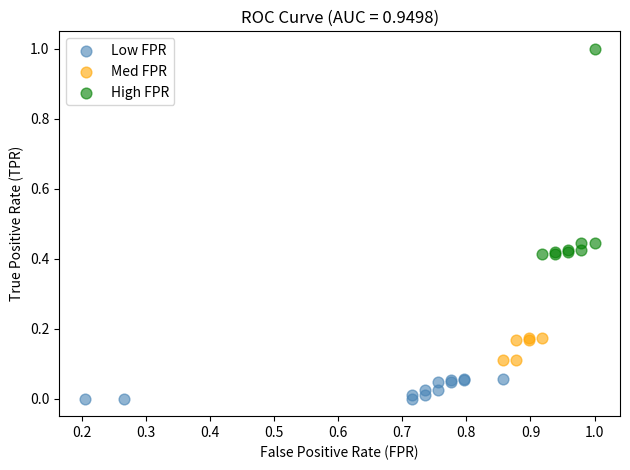

Which series has the largest Y range (max minus min)?

High FPR